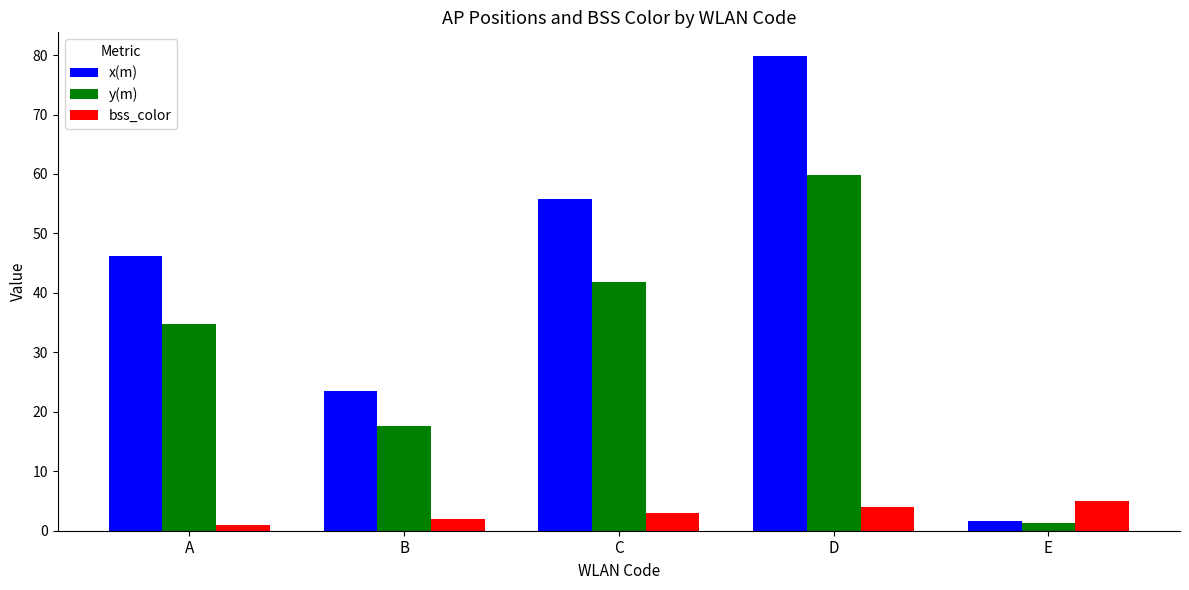

Which label corresponds to the largest value in the chart?

D